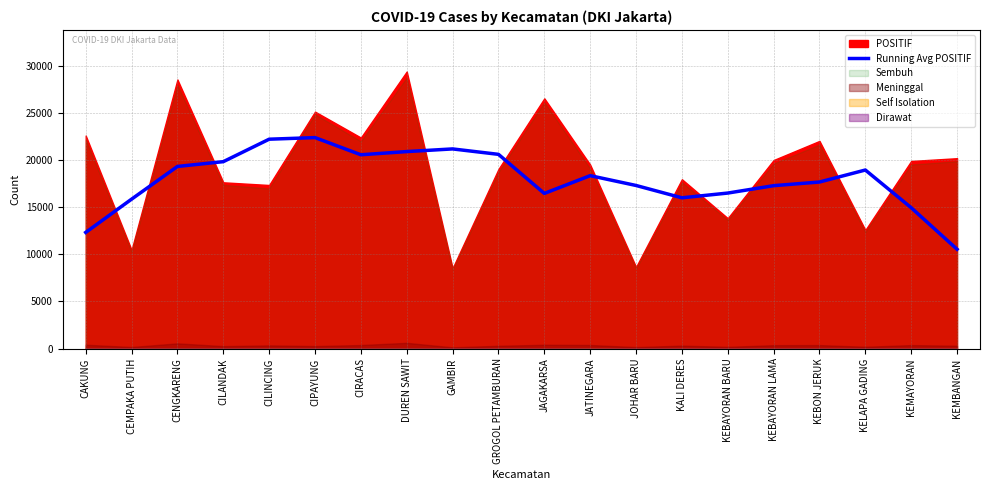

What is the value of the 9th point from the left?

21195.4